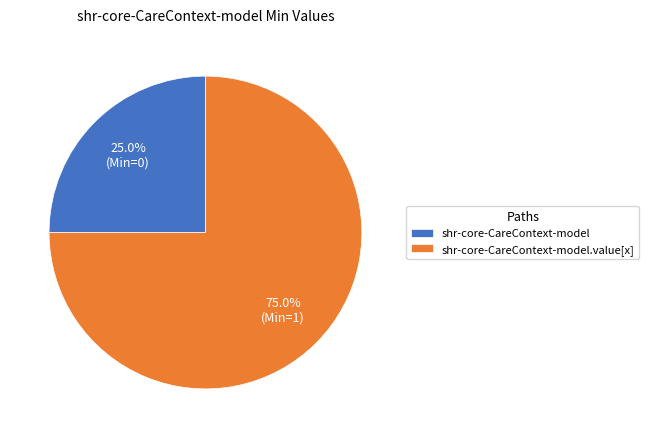

What is the largest slice in the pie chart?

shr-core-CareContext-model.value[x]